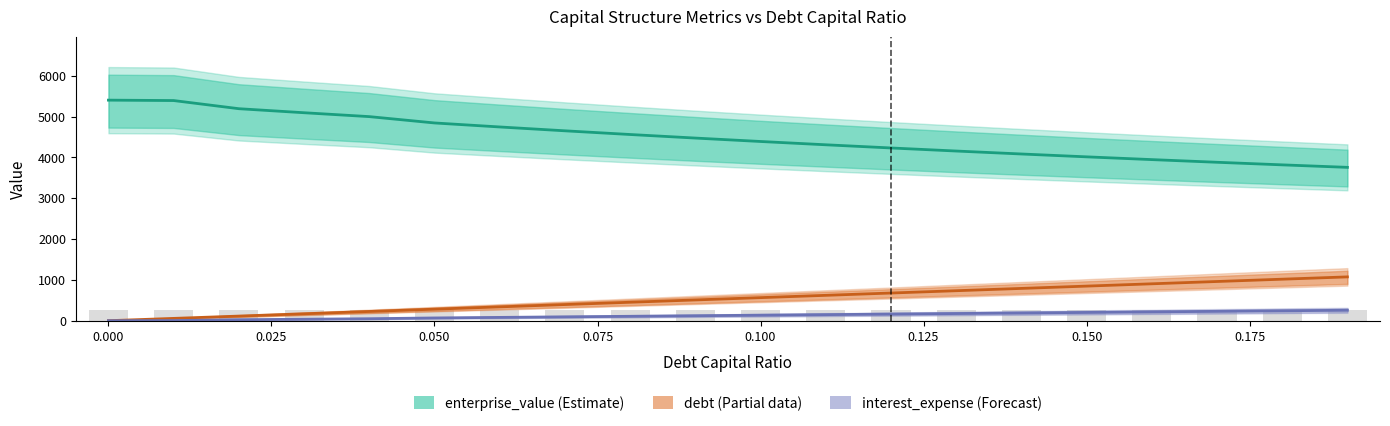

What is the average value of the debt series?

536.5